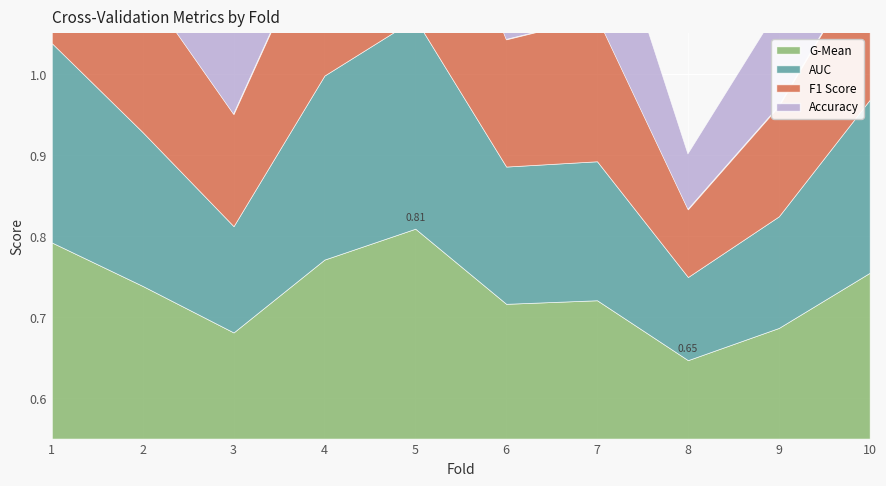

List the series in order of their peak value, lowest first.

accuracy, g_mean, auc, f1_score